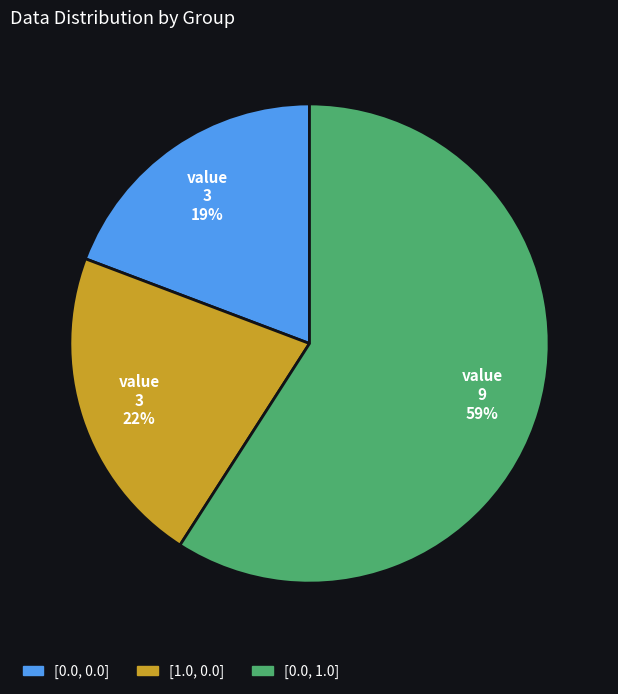

Do [0.0, 1.0] and [0.0, 0.0] together represent more than half of the pie?

Yes